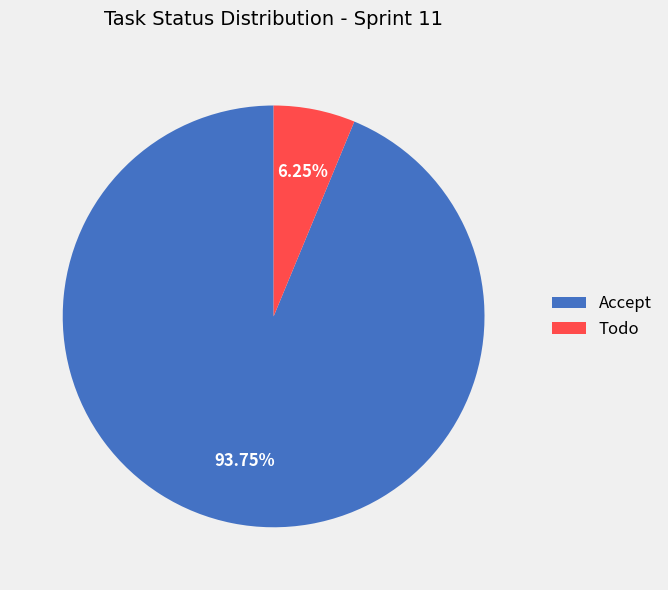

Count the number of slices in the pie.

2